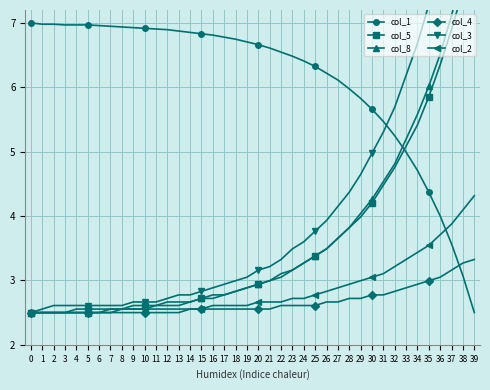

Which series has the largest total across all categories?

col_1